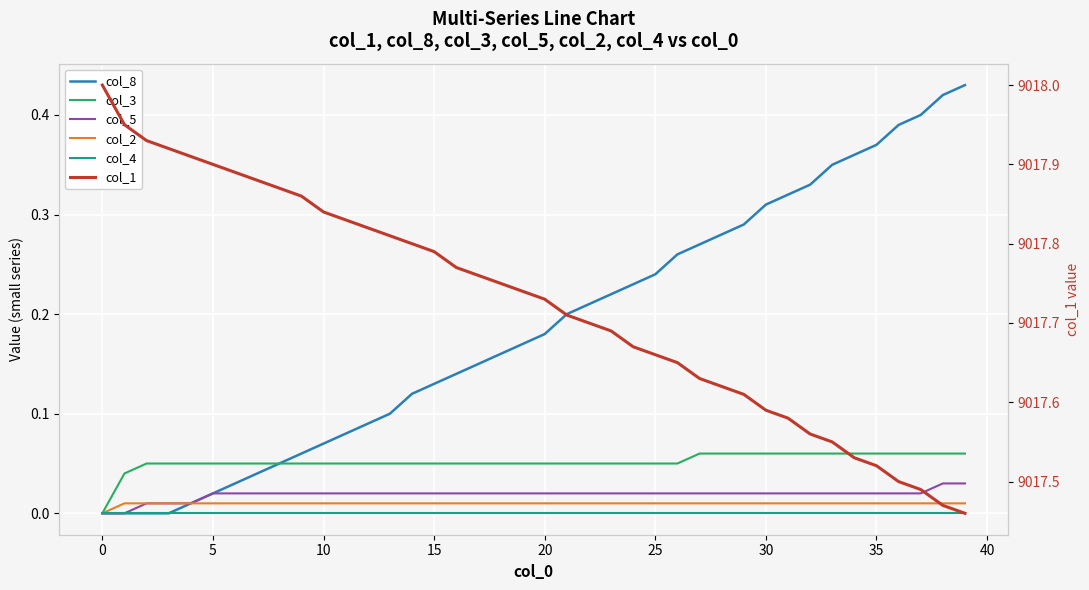

Which series has the widest spread of values?

col_1